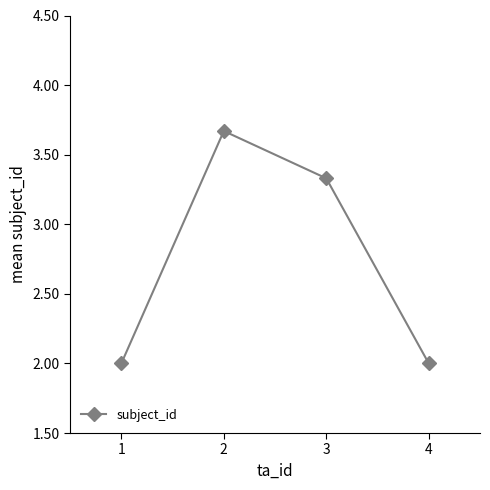

At which label does the data first exceed 3?

2